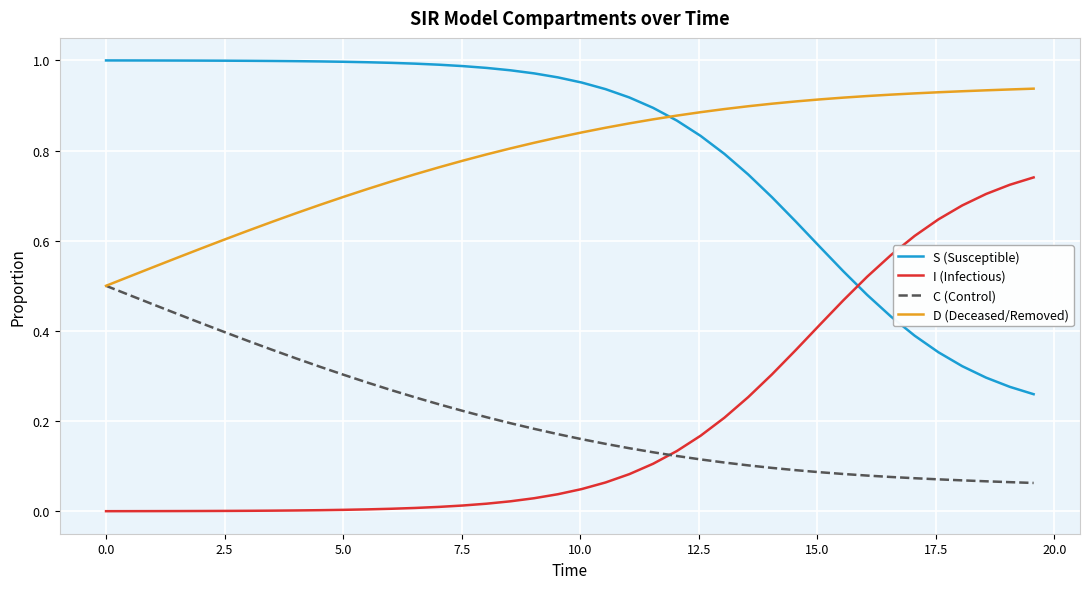

Is this an area chart (filled region under the line)?

No